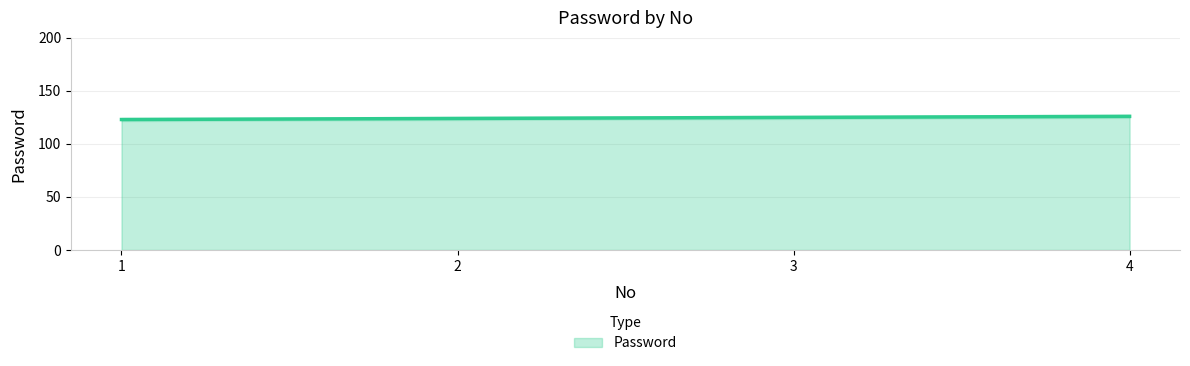

Reading left to right, list all the values displayed in this chart.

123	124	125	126